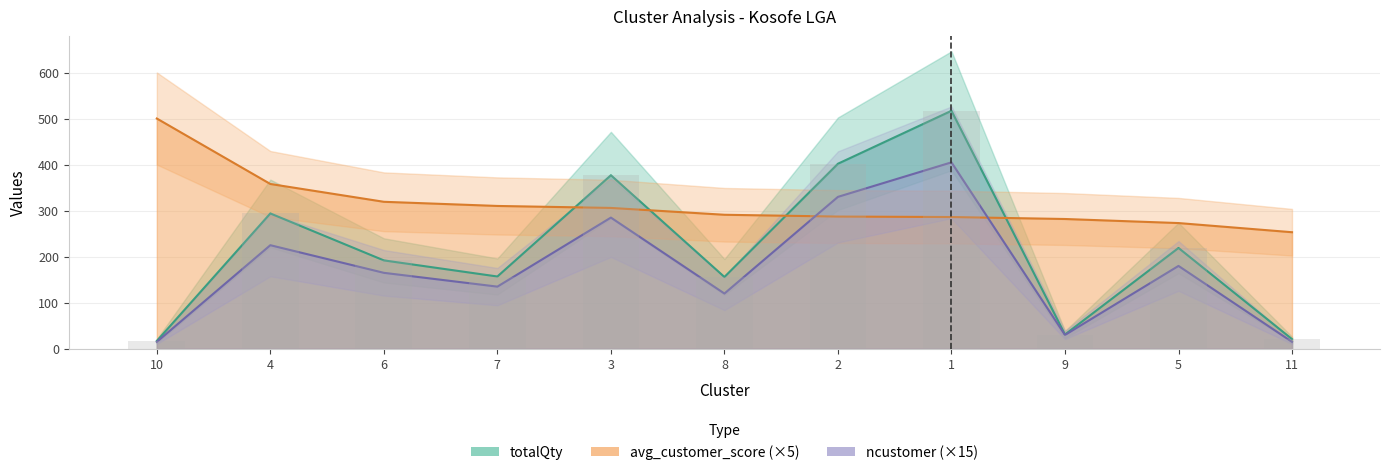

What is the maximum value for ncustomer?

405.0